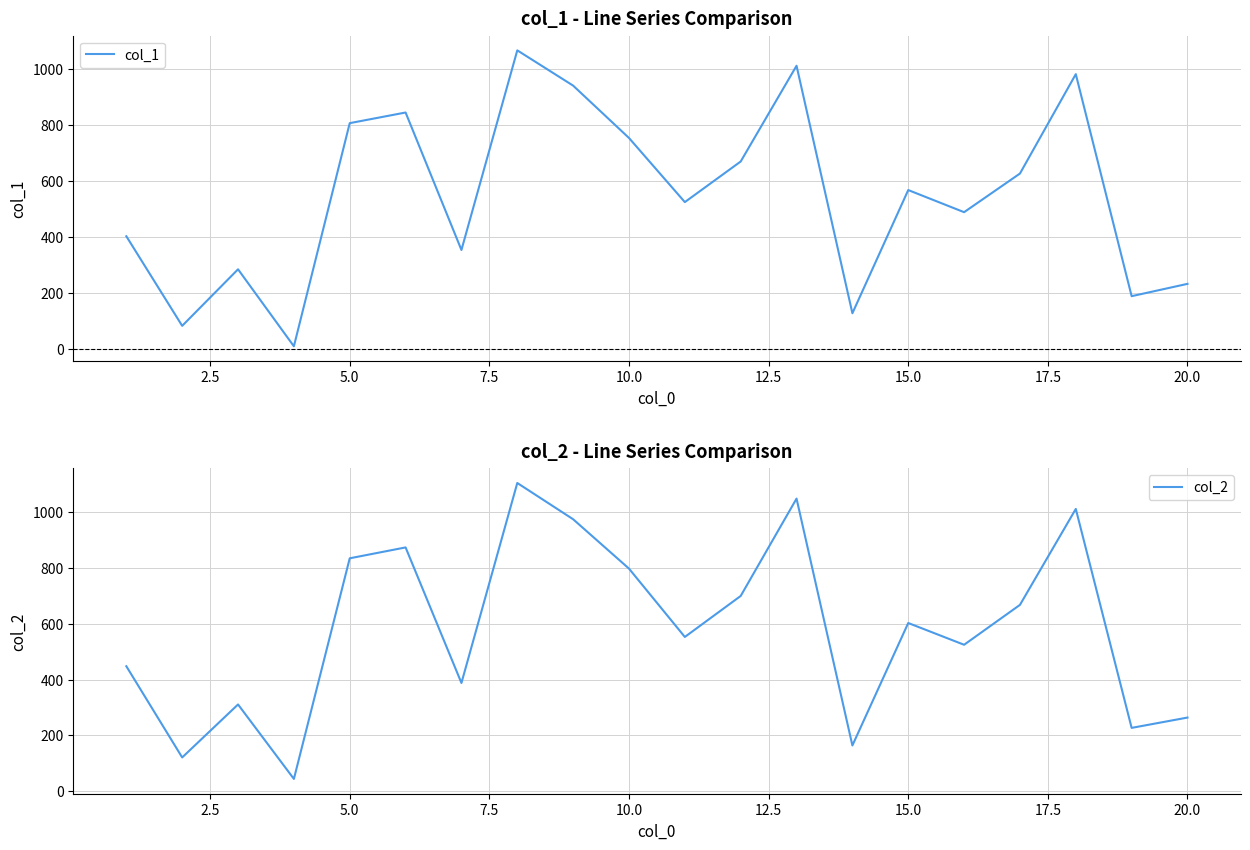

Is the value of col_2 at 17.5 greater than the value of col_1 at 17?

Yes